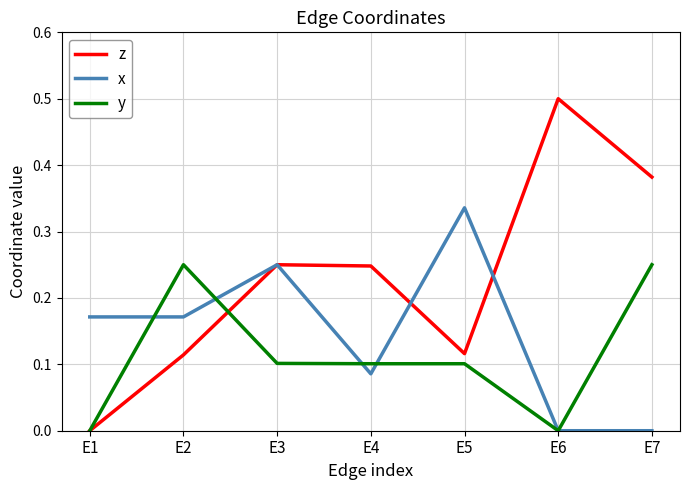

True or false: x and y cross at least once.

True